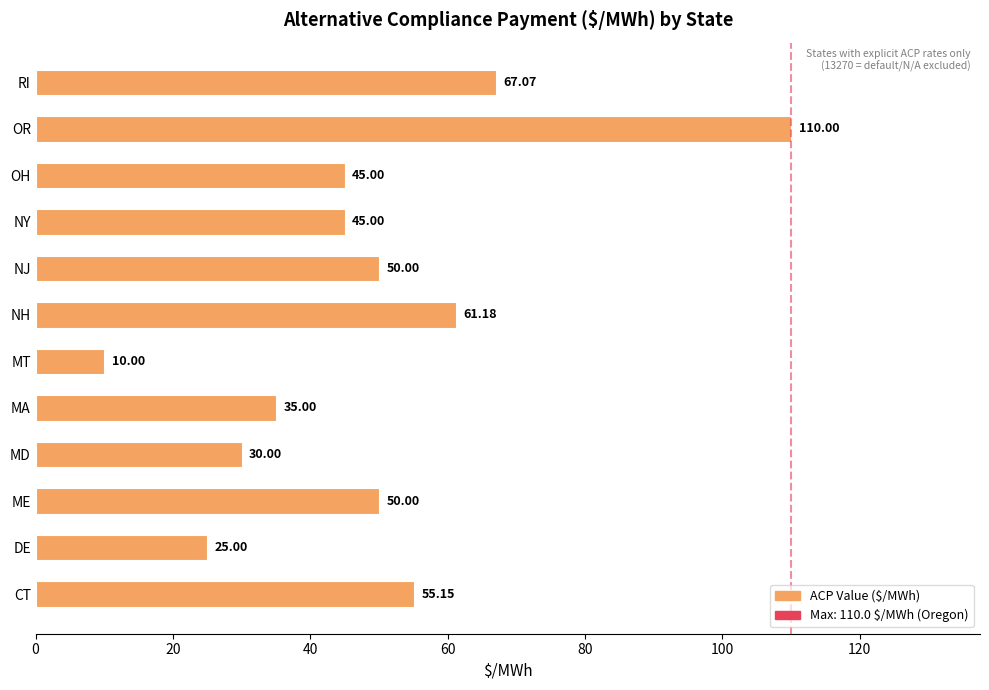

Between MA and NJ, which is larger?

NJ